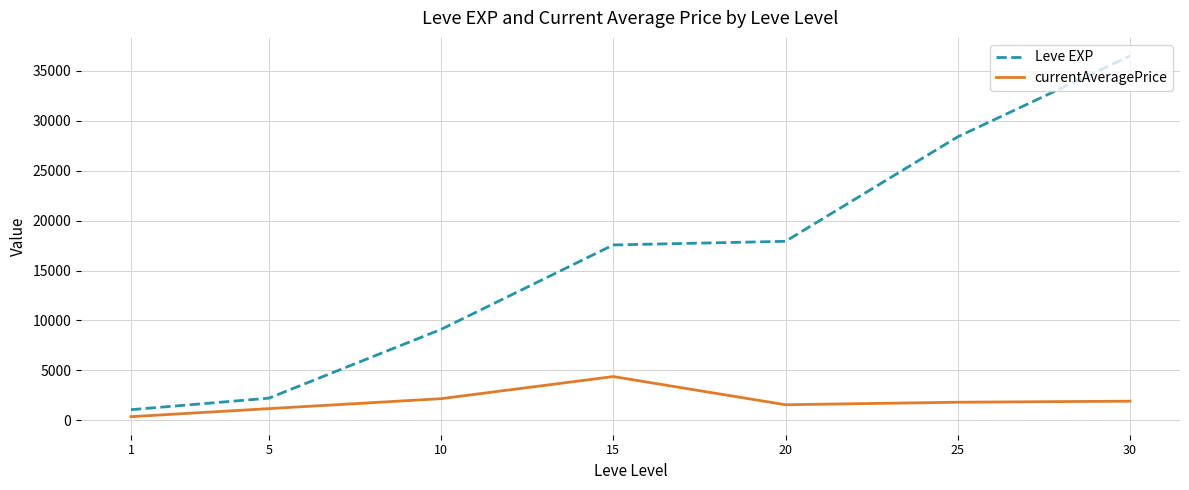

At how many categories does at least one series exceed 8780?

5